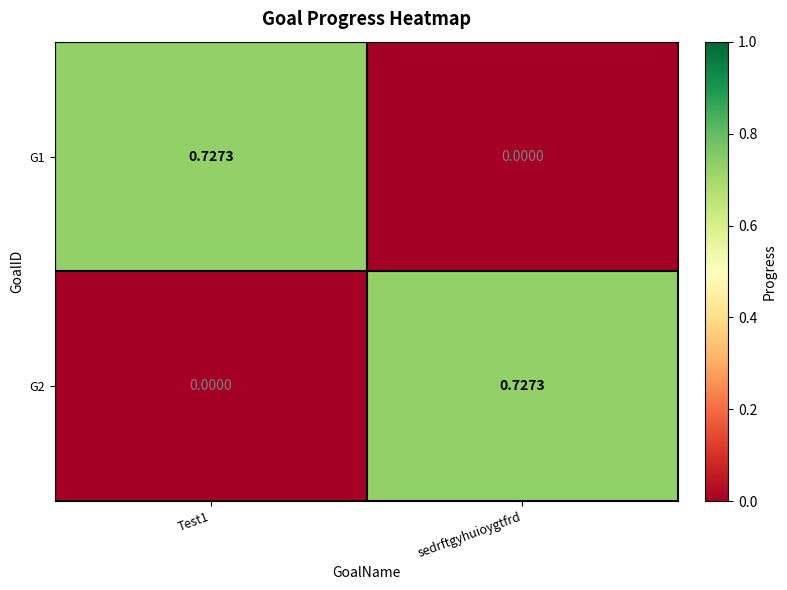

How many data points in G1 are above 0?

1